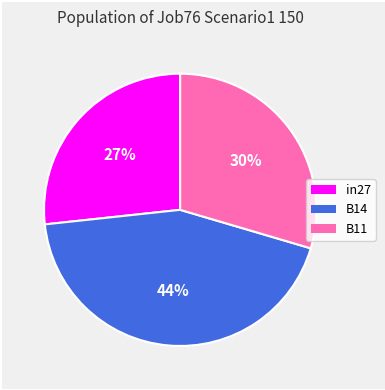

Is it true that B11 is 22% of the pie?

False